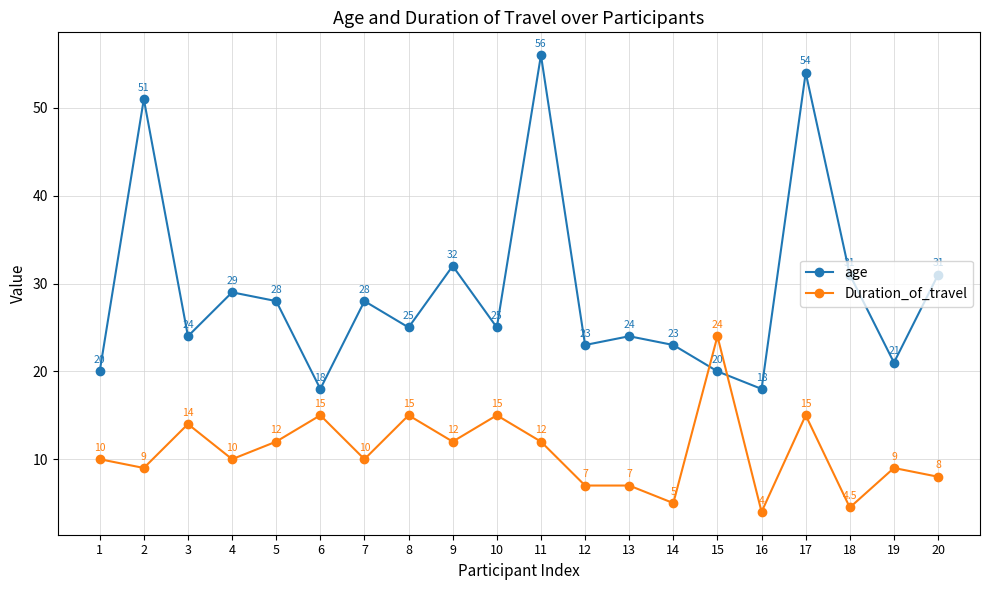

Rank the series by their average value, from lowest to highest.

Duration_of_travel, age